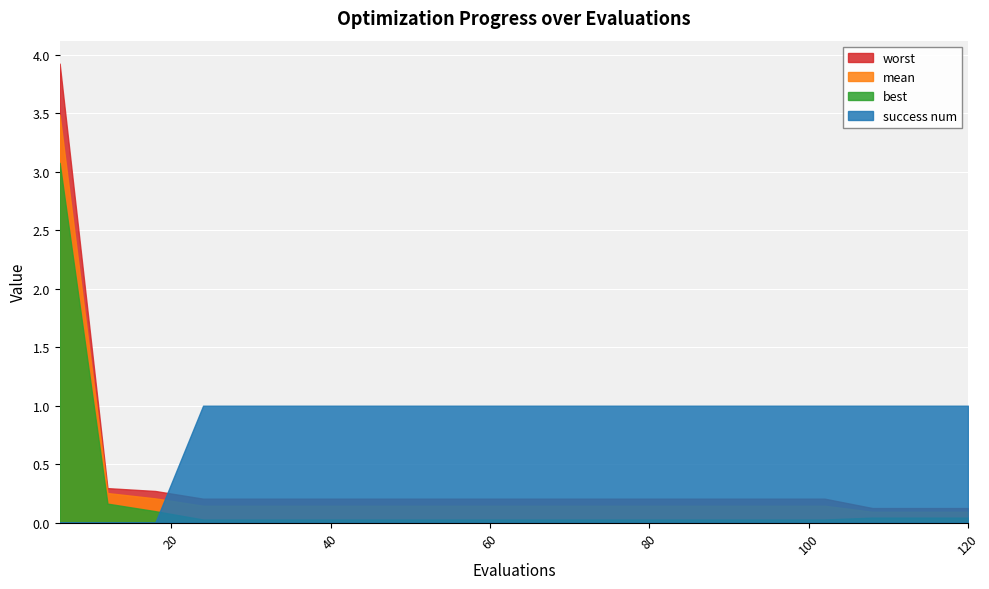

What is the difference between the highest and lowest values at 78?

1.0